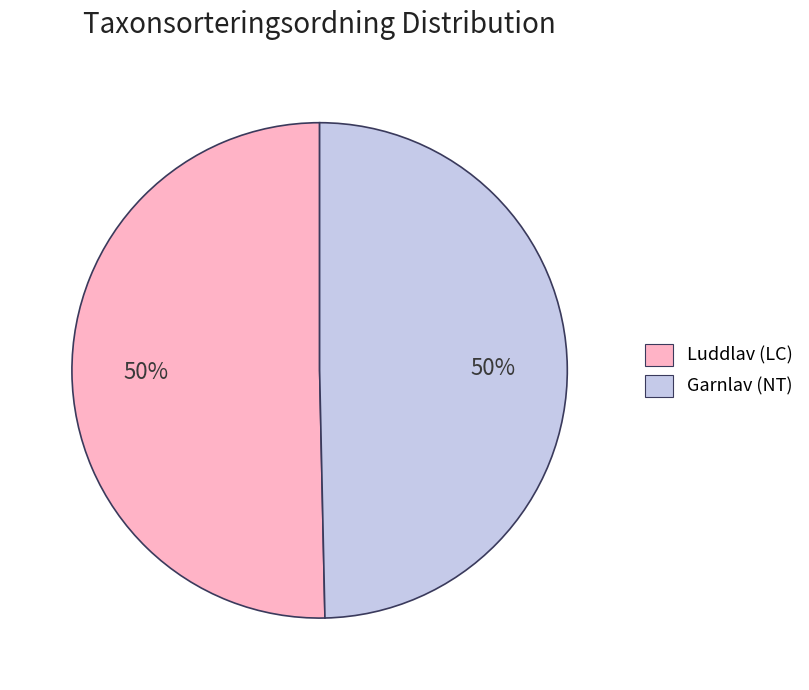

Combined, do Garnlav (NT) and Luddlav (LC) account for over 50%?

Yes